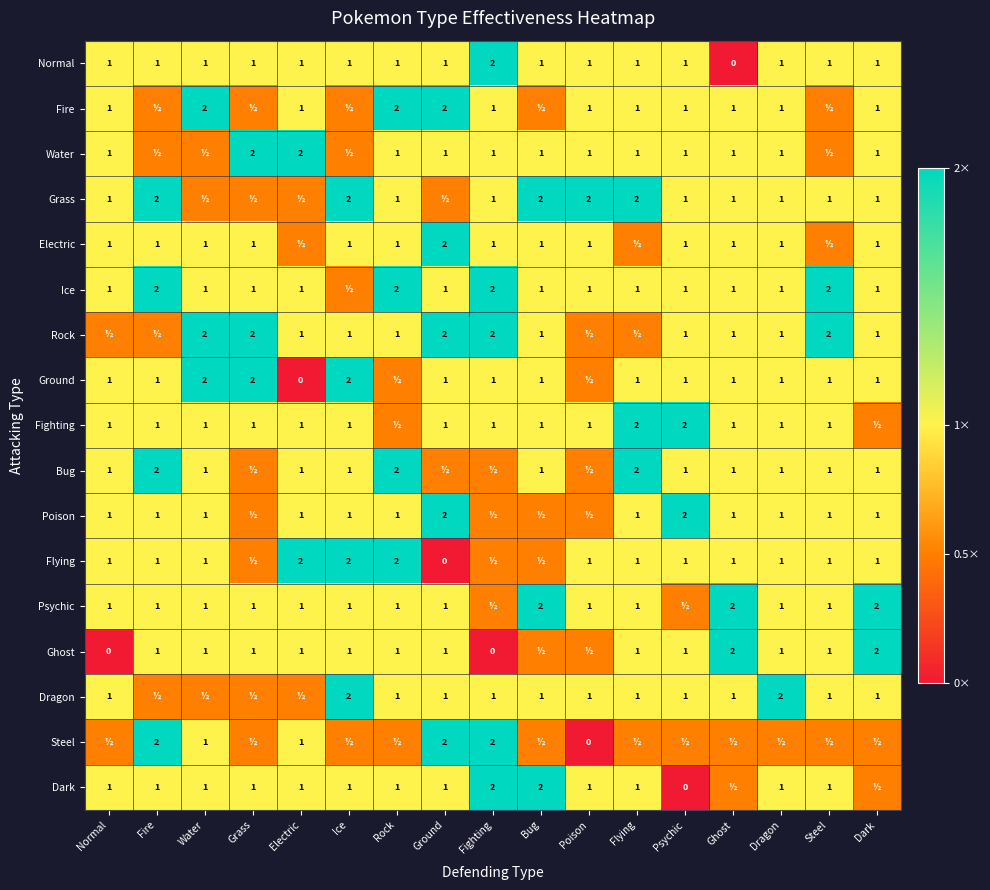

What is the total value across all series at Steel?

17.0